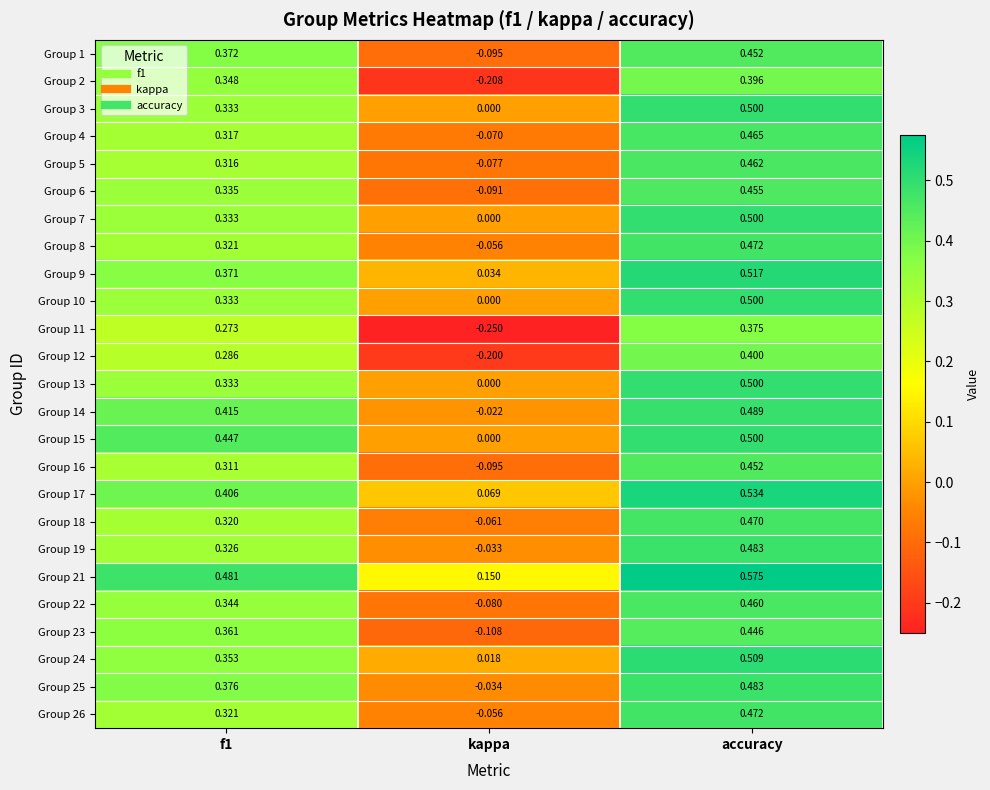

What is the total value across all series at kappa?

-1.3